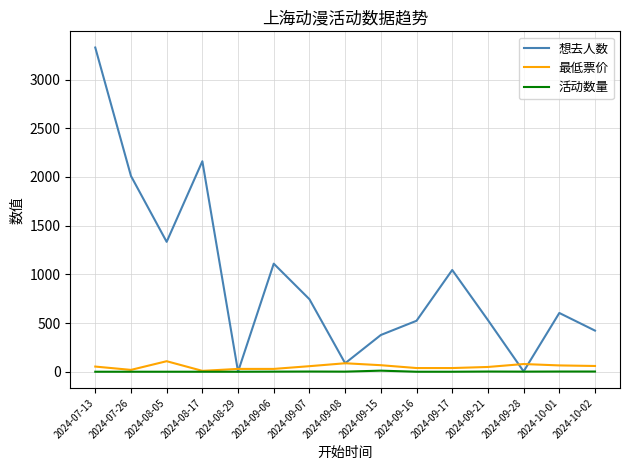

Does the chart display data point markers on the line(s)?

No